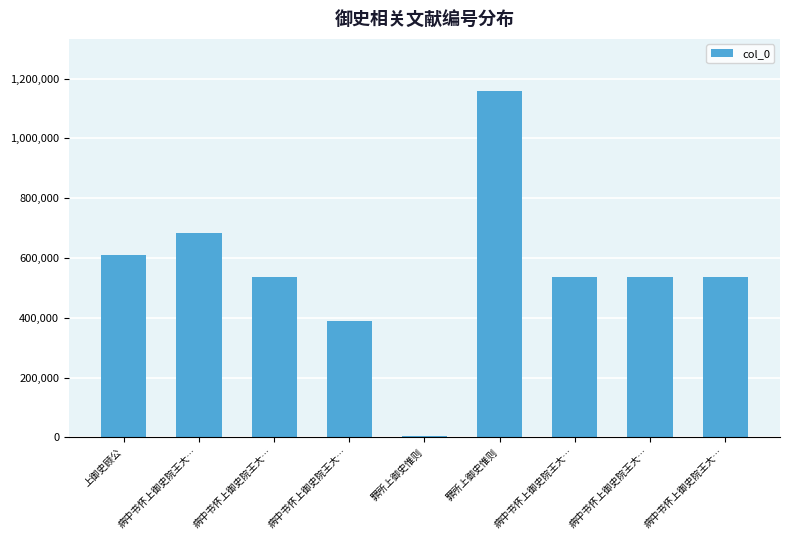

What is the change in value from 病中书怀上御史院王大… to 罪所上御史惟则?

+475452